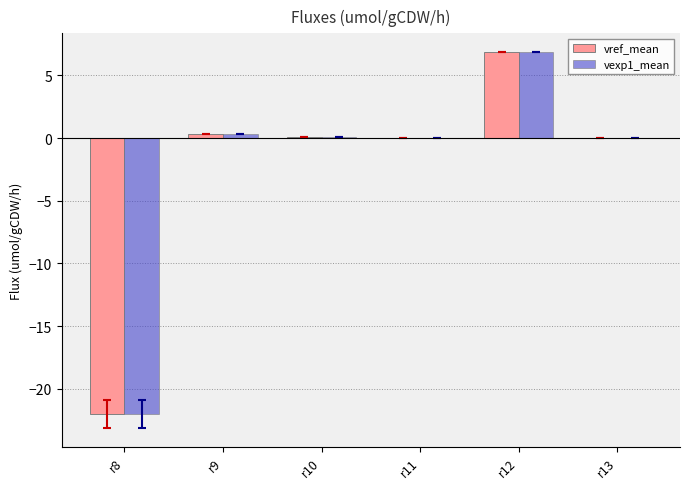

What value does the vref_mean series have at r10?

0.1